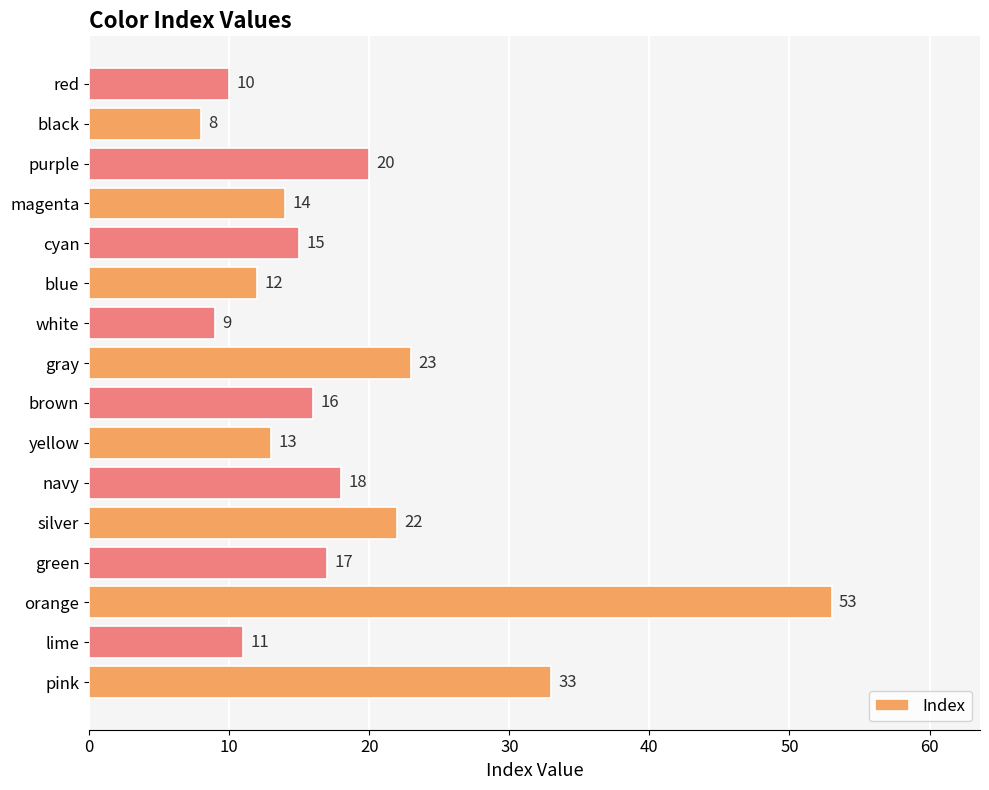

What is the difference between the maximum and minimum values?

45